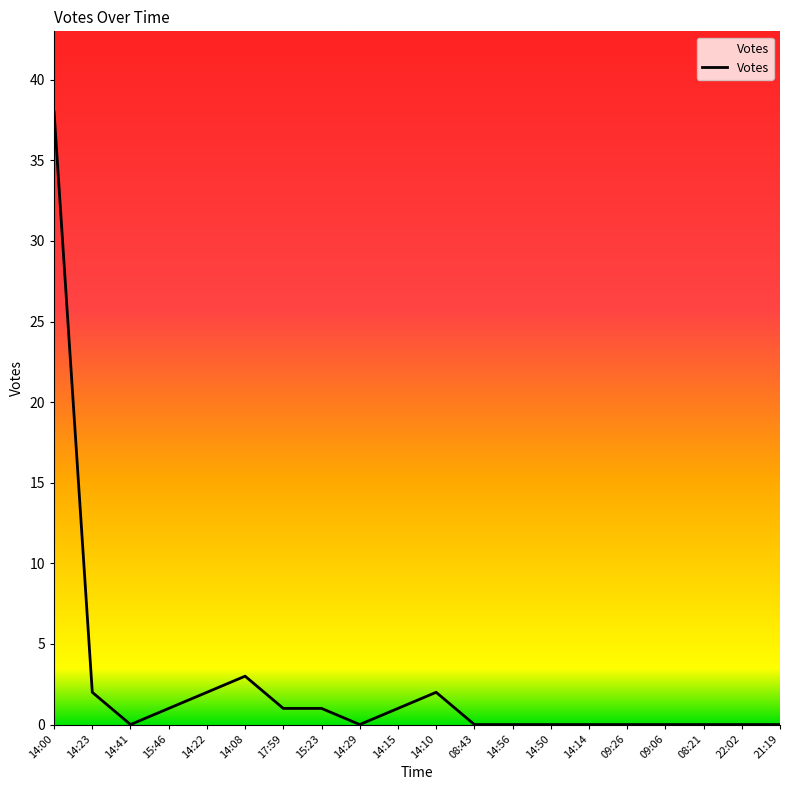

Reading left to right, extract all data points from this chart.

38	2	0	1	2	3	1	1	0	1	2	0	0	0	0	0	0	0	0	0